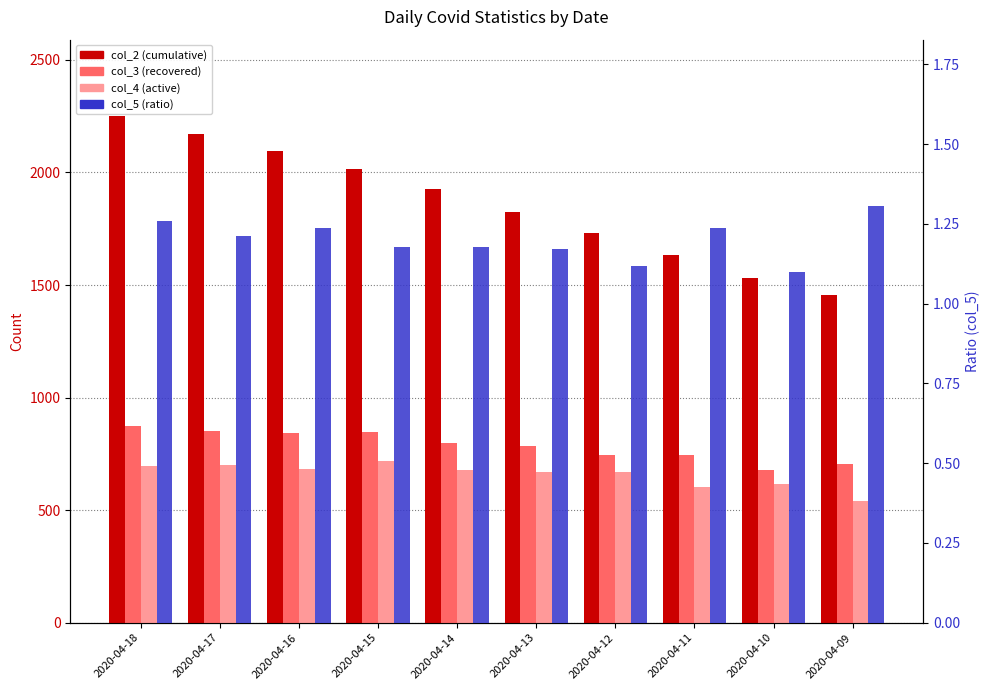

Rank the series at 2020-04-18 from highest to lowest value.

col_2 (cumulative), col_3 (recovered), col_4 (active), col_5 (ratio)